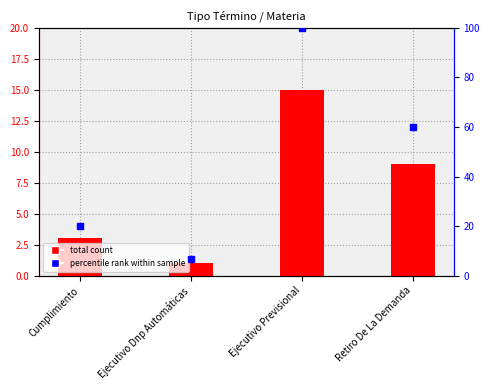

Which has a higher value, Ejecutivo Dnp Automáticas or Cumplimiento?

Cumplimiento